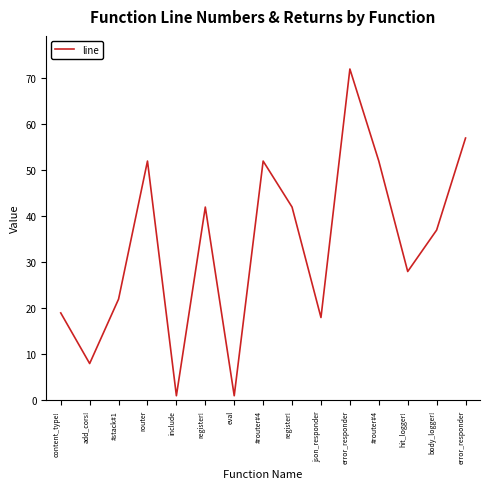

Rank the categories by value from lowest to highest.

include, eval, add_cors!, json_responder, content_type!, #stack#1, hit_logger!, body_logger!, register!, register!, router, #router#4, #router#4, error_responder, error_responder